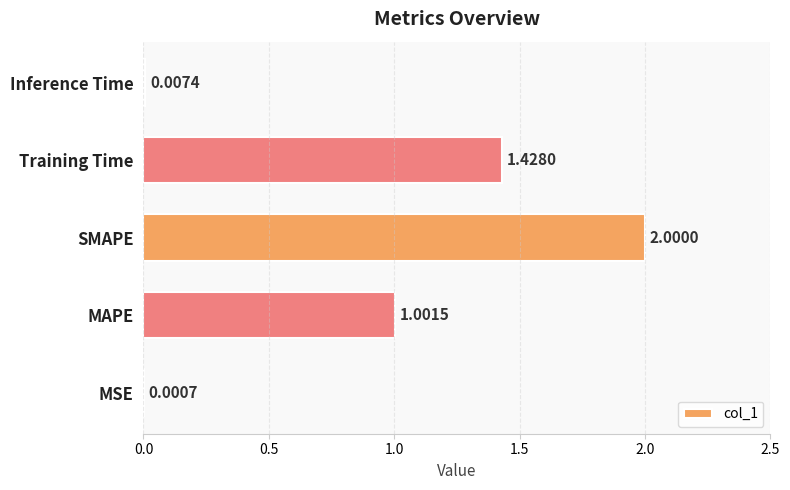

What is the maximum value shown in the chart?

2.0